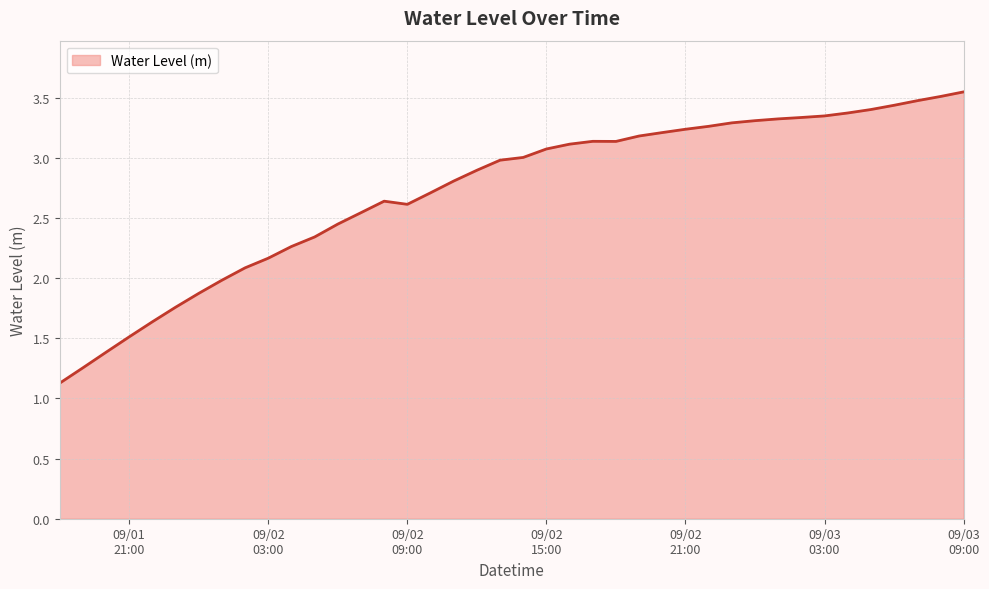

What is the smallest value displayed?

1.1